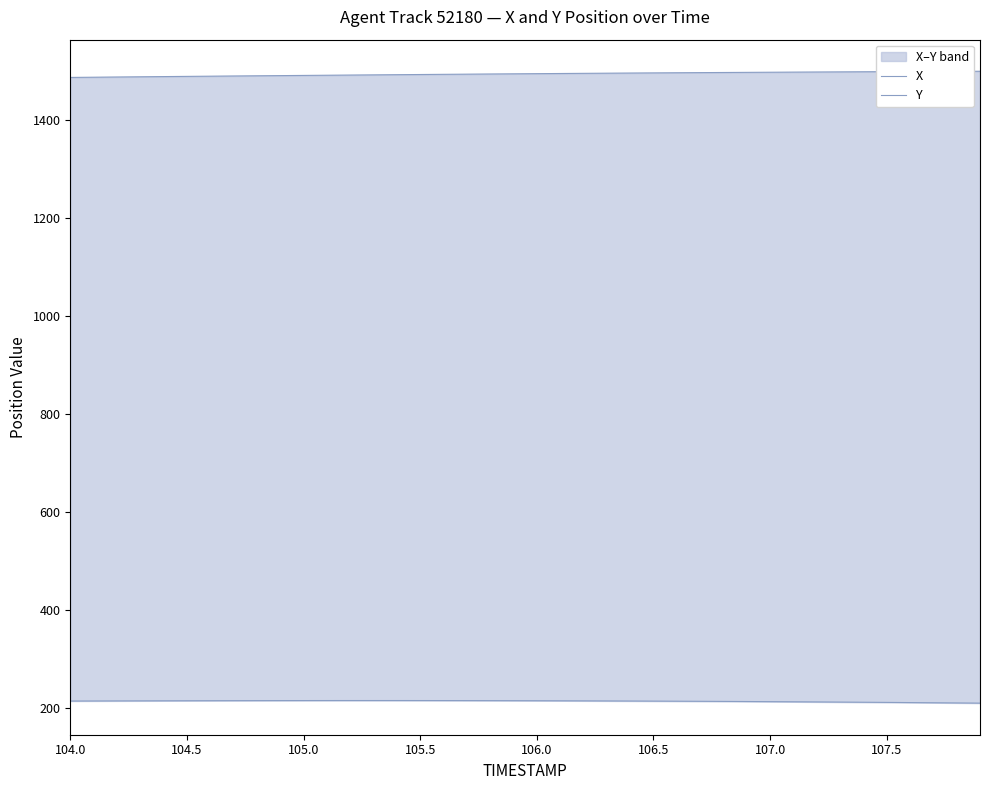

What is the difference between the maximum and minimum values in the Y series?

5.3